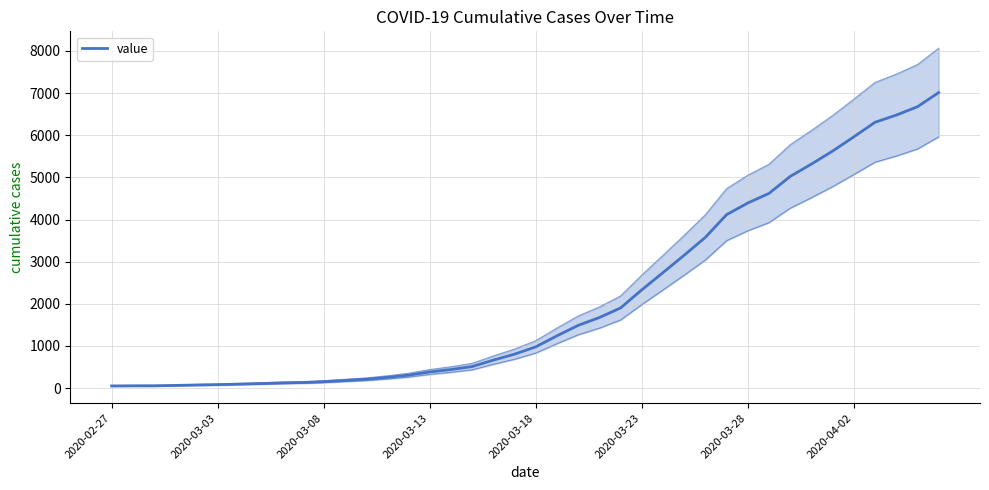

Reading left to right, what are all the values shown in this chart?

51	54	55	63	74	82	95	107	123	132	152	181	210	254	307	383	440	511	664	805	978	1240	1488	1674	1902	2331	2740	3153	3578	4116	4392	4620	5023	5316	5625	5962	6308	6478	6676	7013